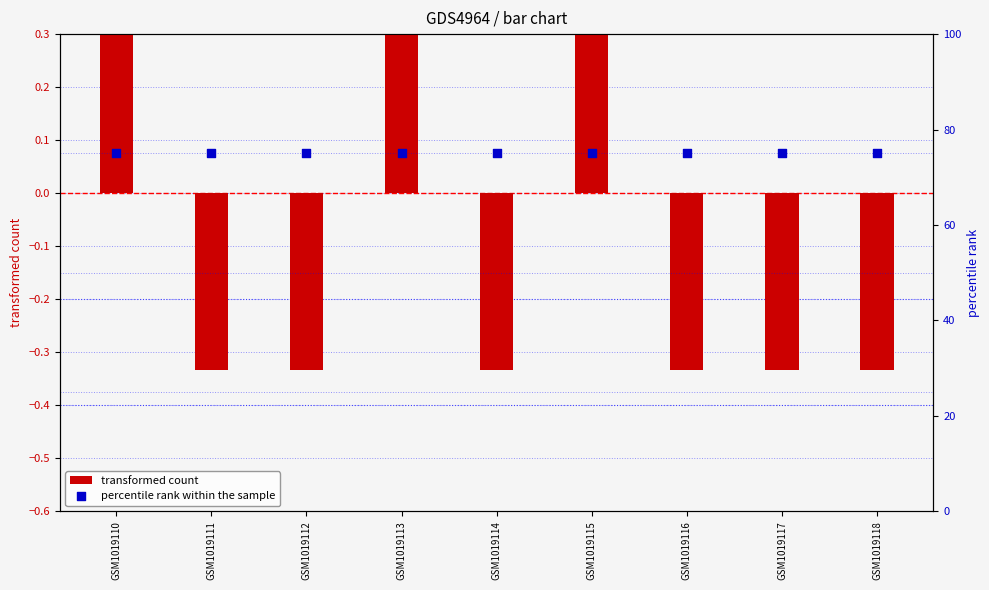

At which category is the sum across all series the highest?

GSM1019110